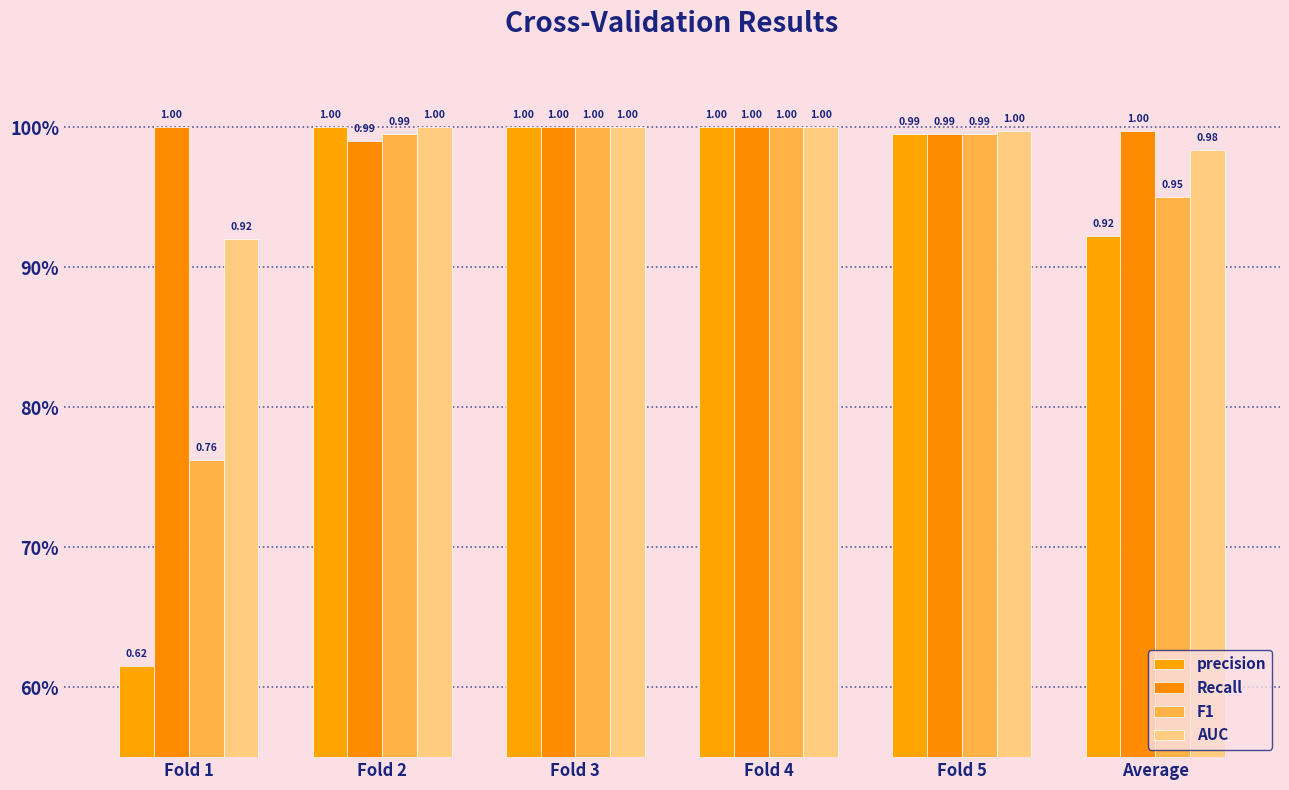

Reading left to right, transcribe all the data shown in this chart.

precision: Fold 1=0.6	Fold 2=1.0	Fold 3=1.0	Fold 4=1.0	Fold 5=1.0	Average=0.9
Recall: Fold 1=1.0	Fold 2=1.0	Fold 3=1.0	Fold 4=1.0	Fold 5=1.0	Average=1.0
F1: Fold 1=0.8	Fold 2=1.0	Fold 3=1.0	Fold 4=1.0	Fold 5=1.0	Average=1.0
AUC: Fold 1=0.9	Fold 2=1.0	Fold 3=1.0	Fold 4=1.0	Fold 5=1.0	Average=1.0